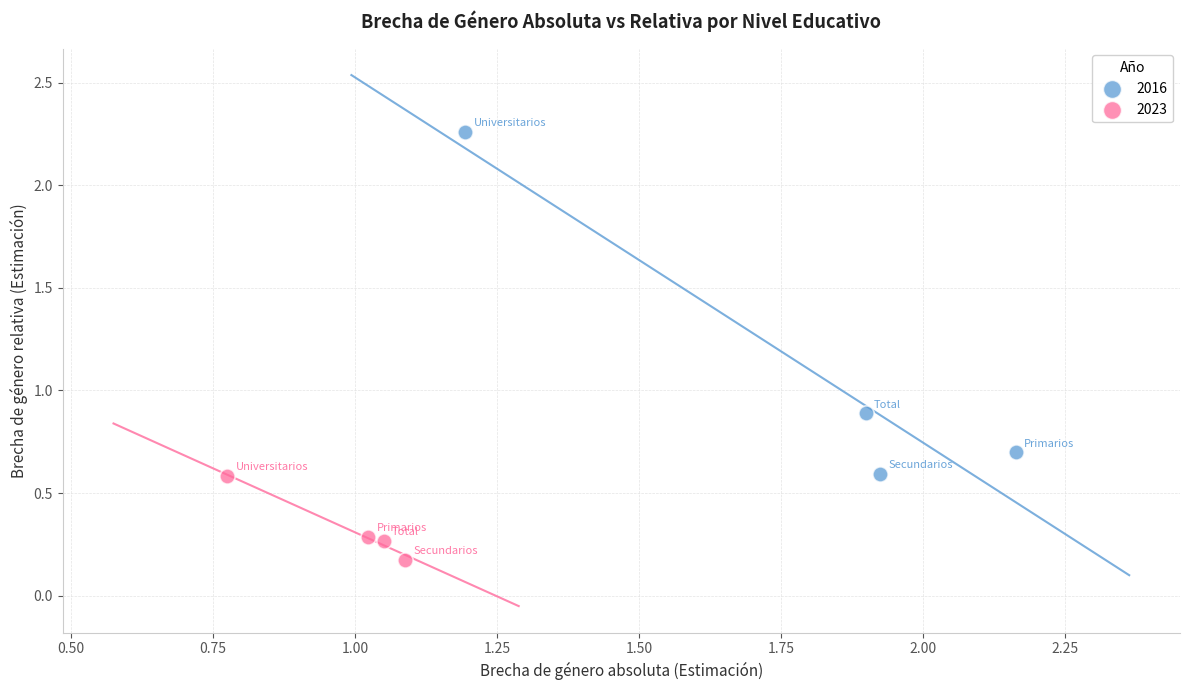

What are all the series names shown in the legend?

2016, 2023